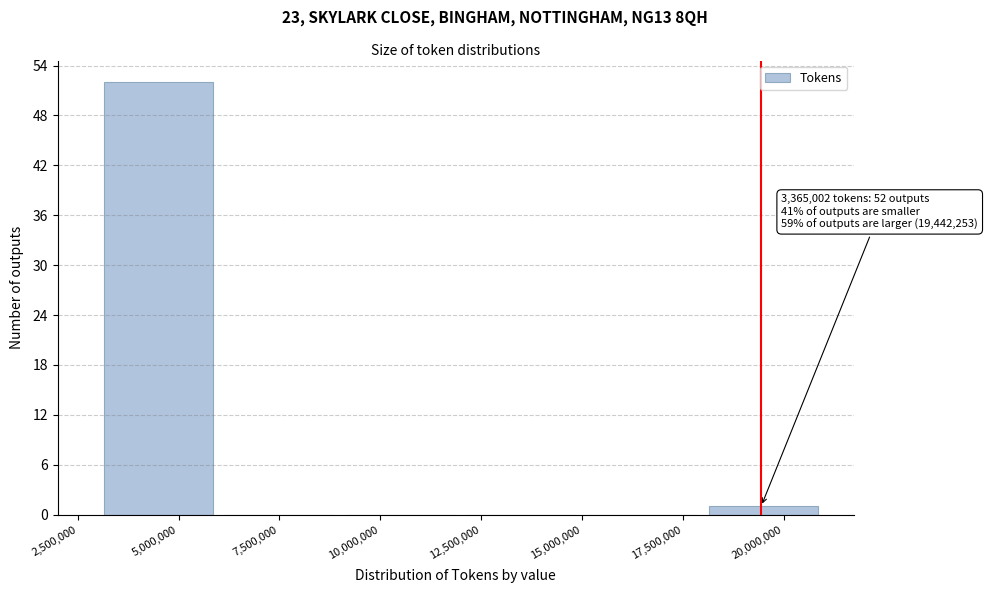

Over which range of the x-axis is the bar tallest?

3000000 to 6000000